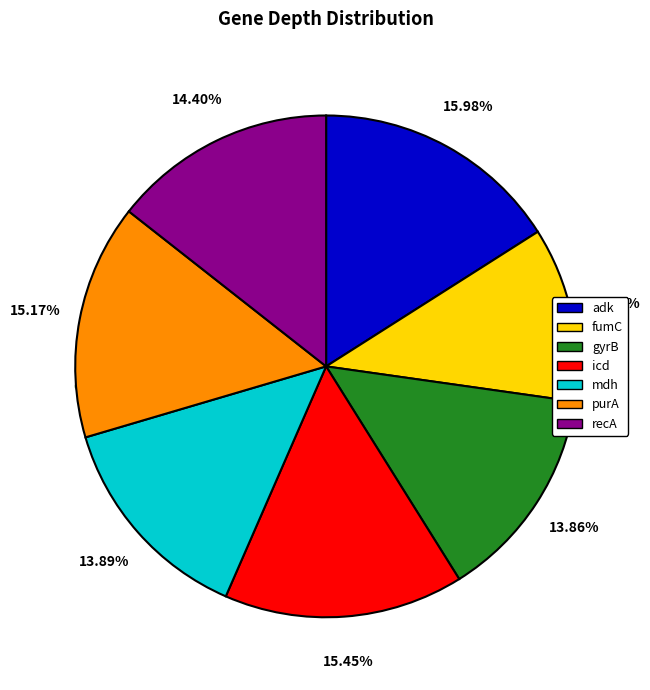

How many segments does this pie chart have?

7